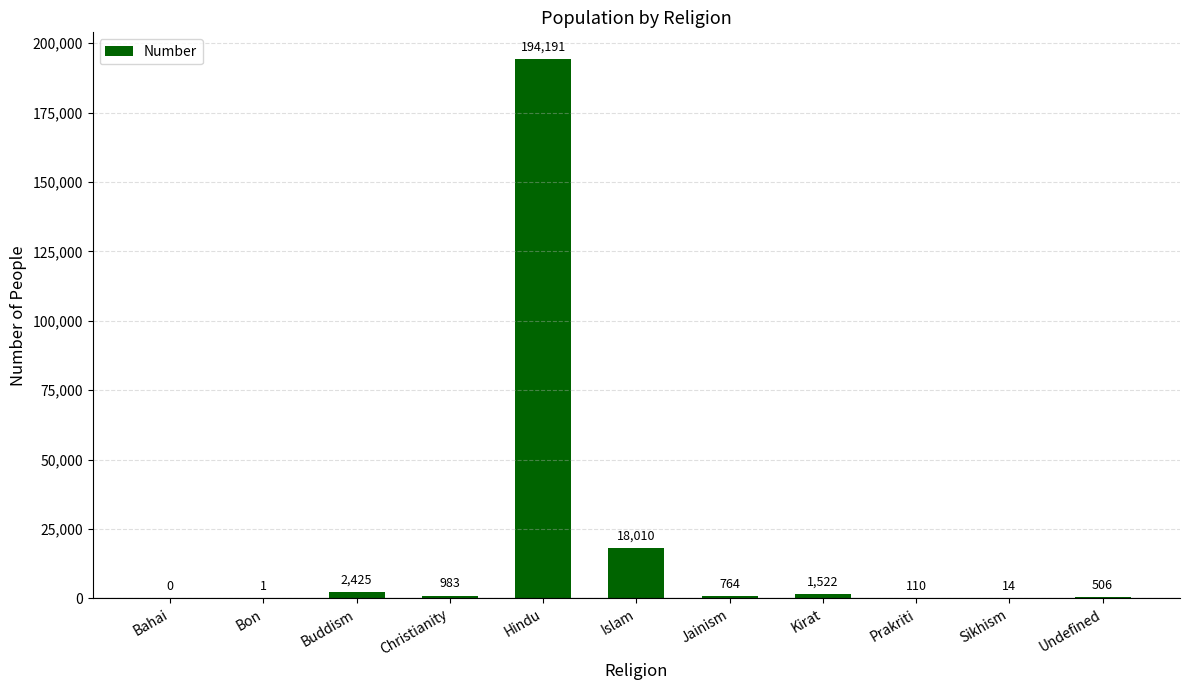

Which has a higher value, Prakriti or Sikhism?

Prakriti